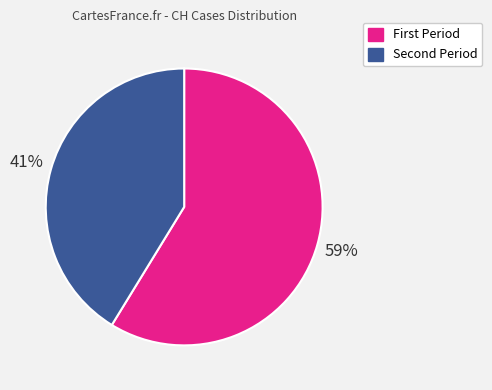

To the nearest percent, what is the difference between the largest and smallest slice percentages?

18%